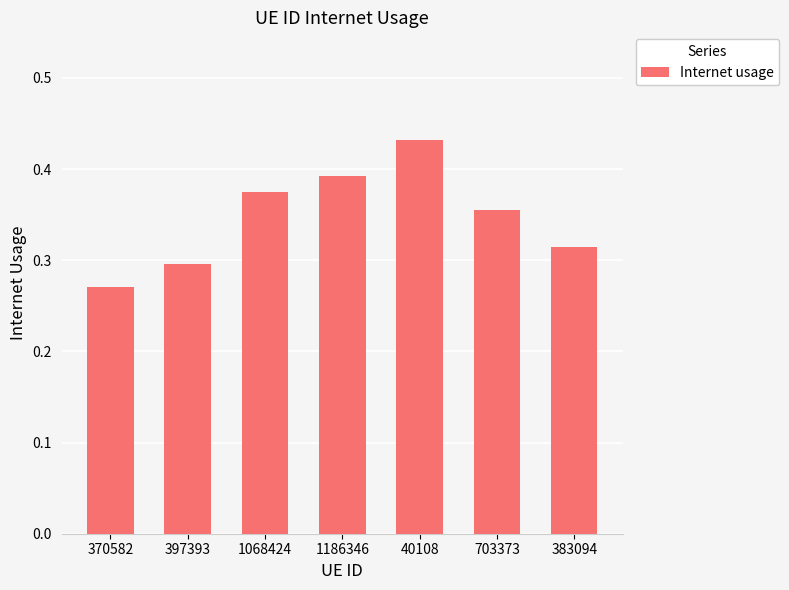

What is the label of the 4th bar from the right?

1186346